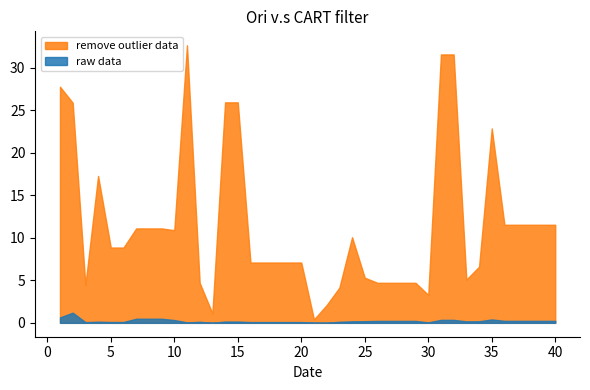

What is the maximum value for raw data?

1.2